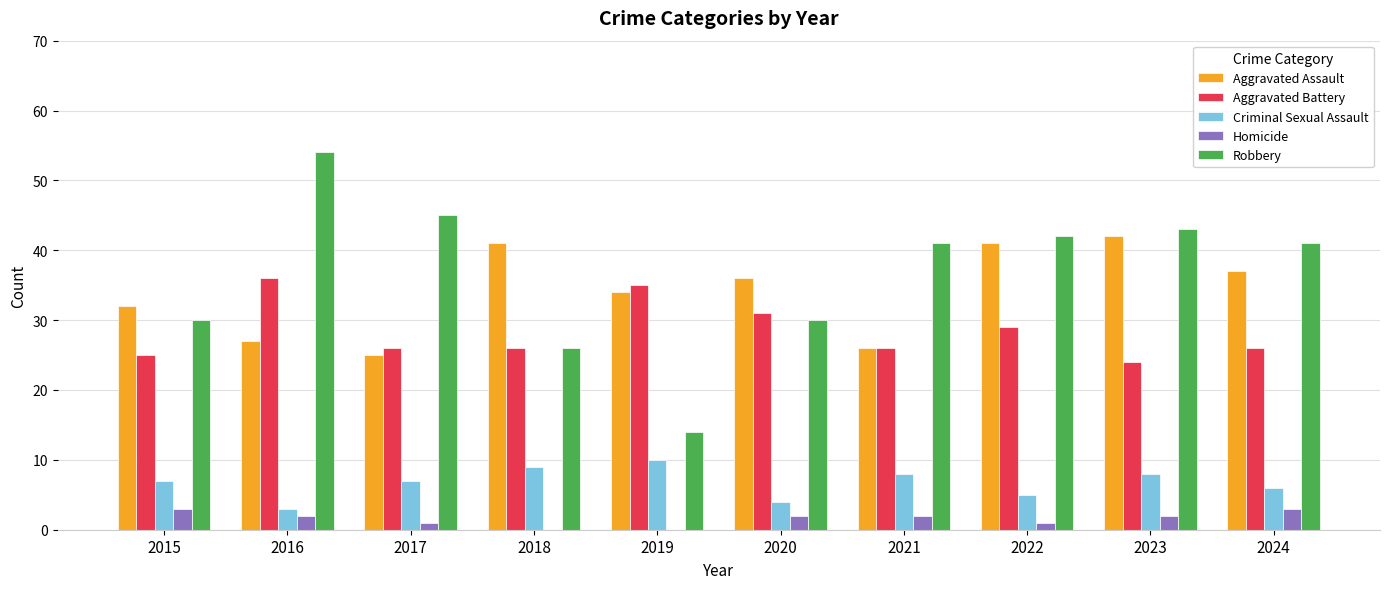

Is it true that Aggravated Battery equals 24 at 2023?

True